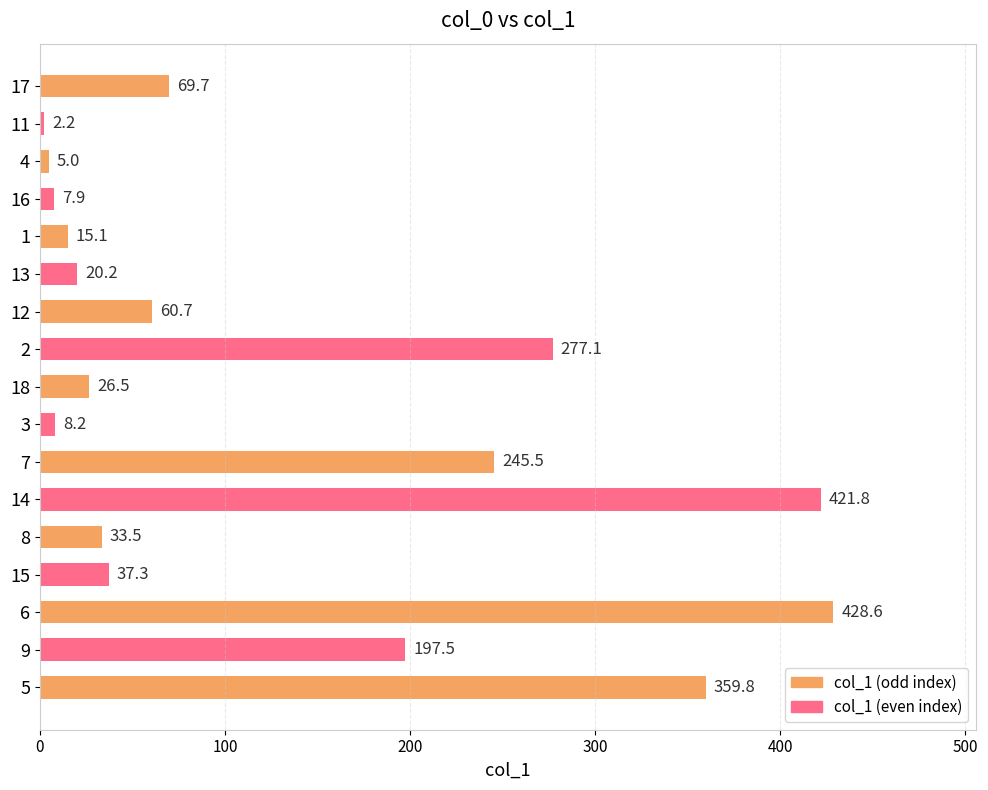

List the labels in order of value, smallest first.

11, 4, 16, 3, 1, 13, 18, 8, 15, 12, 17, 9, 7, 2, 5, 14, 6